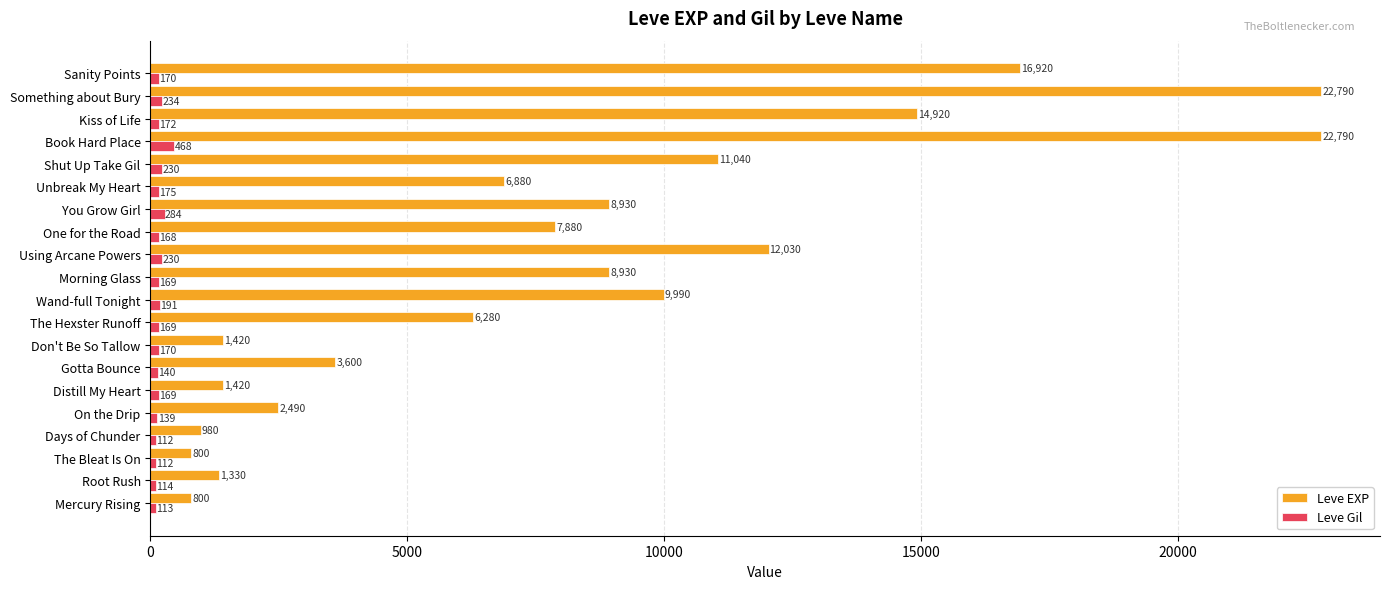

What is the maximum value for Leve Gil?

468